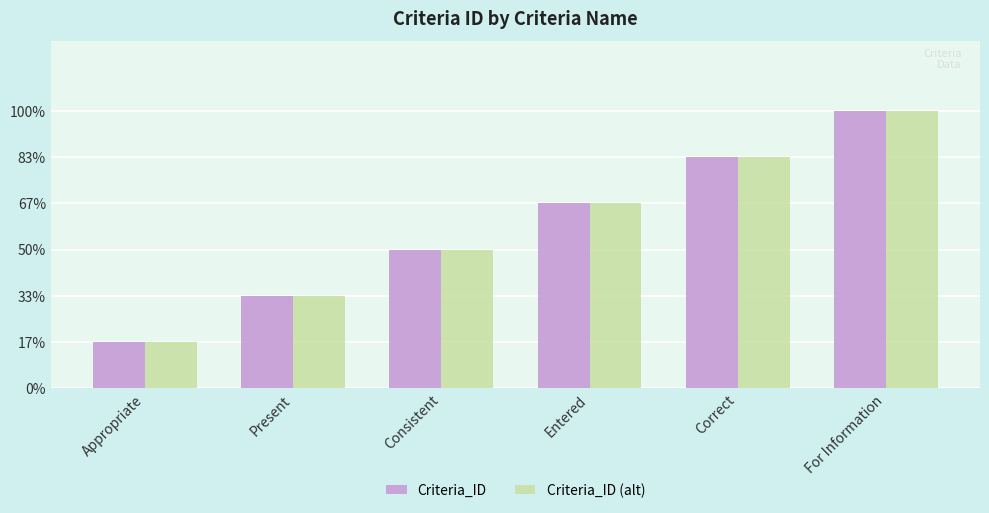

Are the bars grouped side by side (vs. stacked)?

Yes